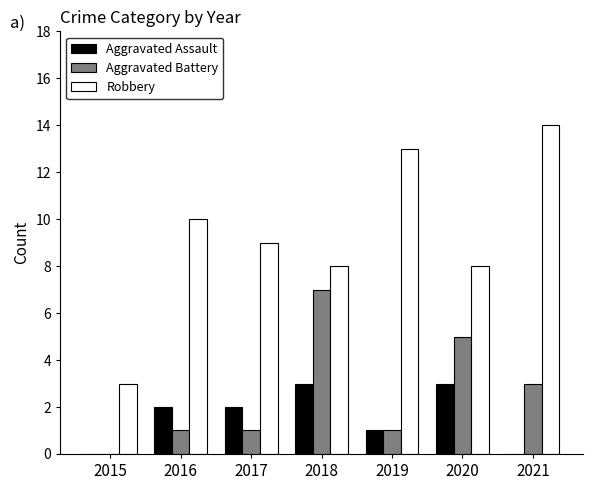

Reading left to right, list all the values displayed in this chart.

Aggravated Assault: 0	2	2	3	1	3	0
Aggravated Battery: 0	1	1	7	1	5	3
Robbery: 3	10	9	8	13	8	14